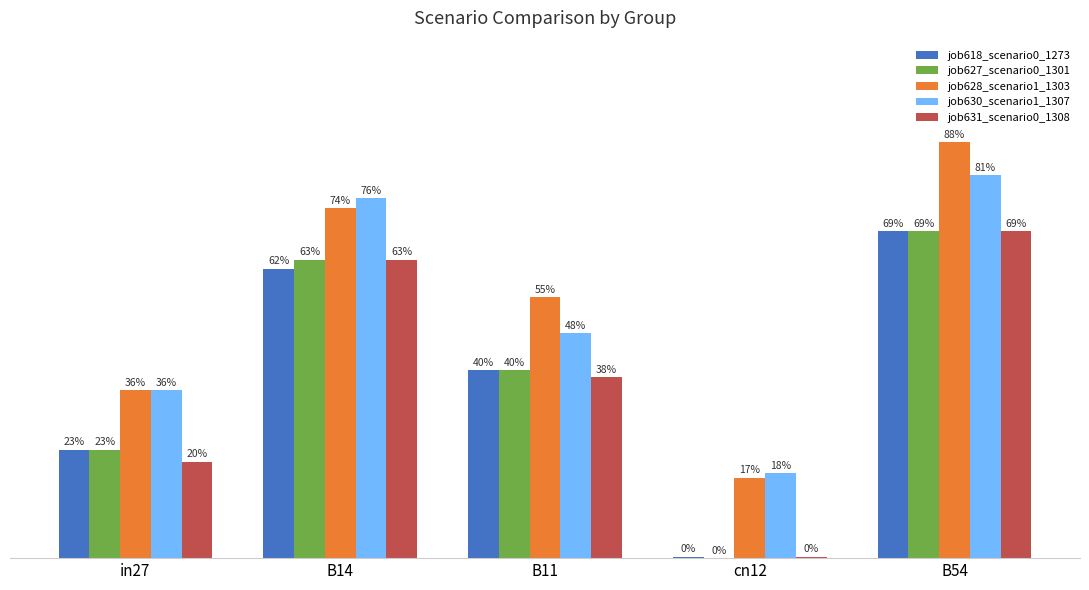

Are the bars grouped side by side (vs. stacked)?

Yes